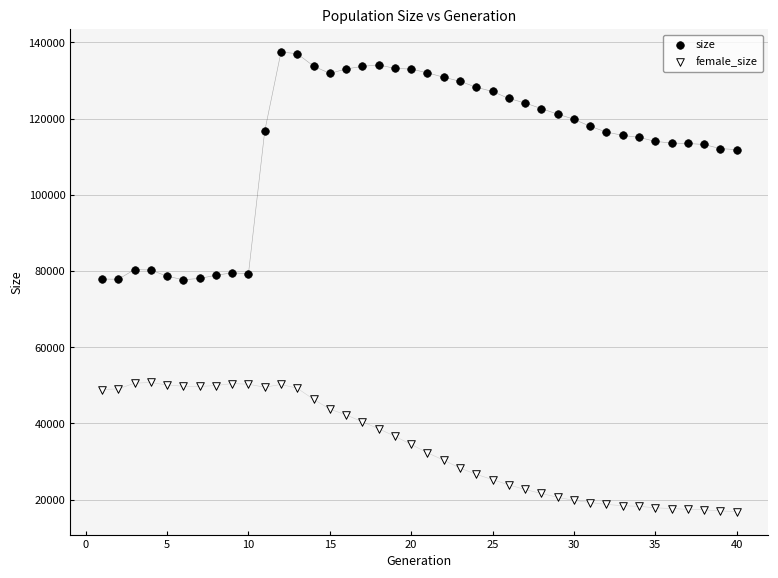

Which series contains the highest Y value?

size